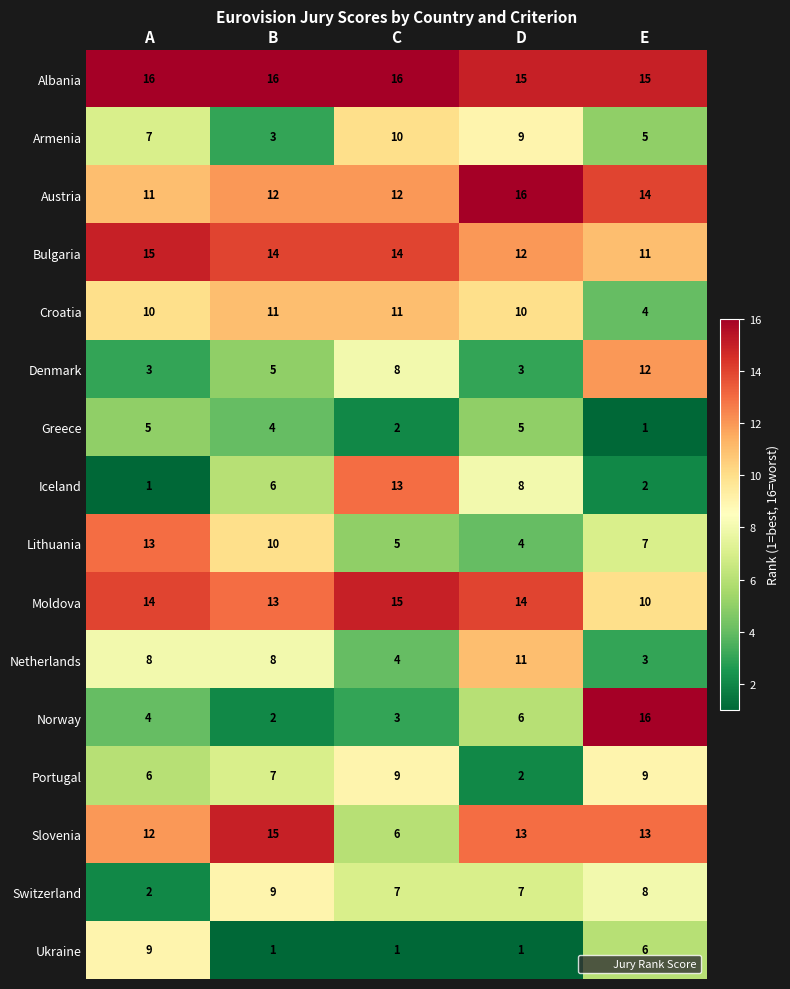

Which series changed the most between A and D?

Lithuania